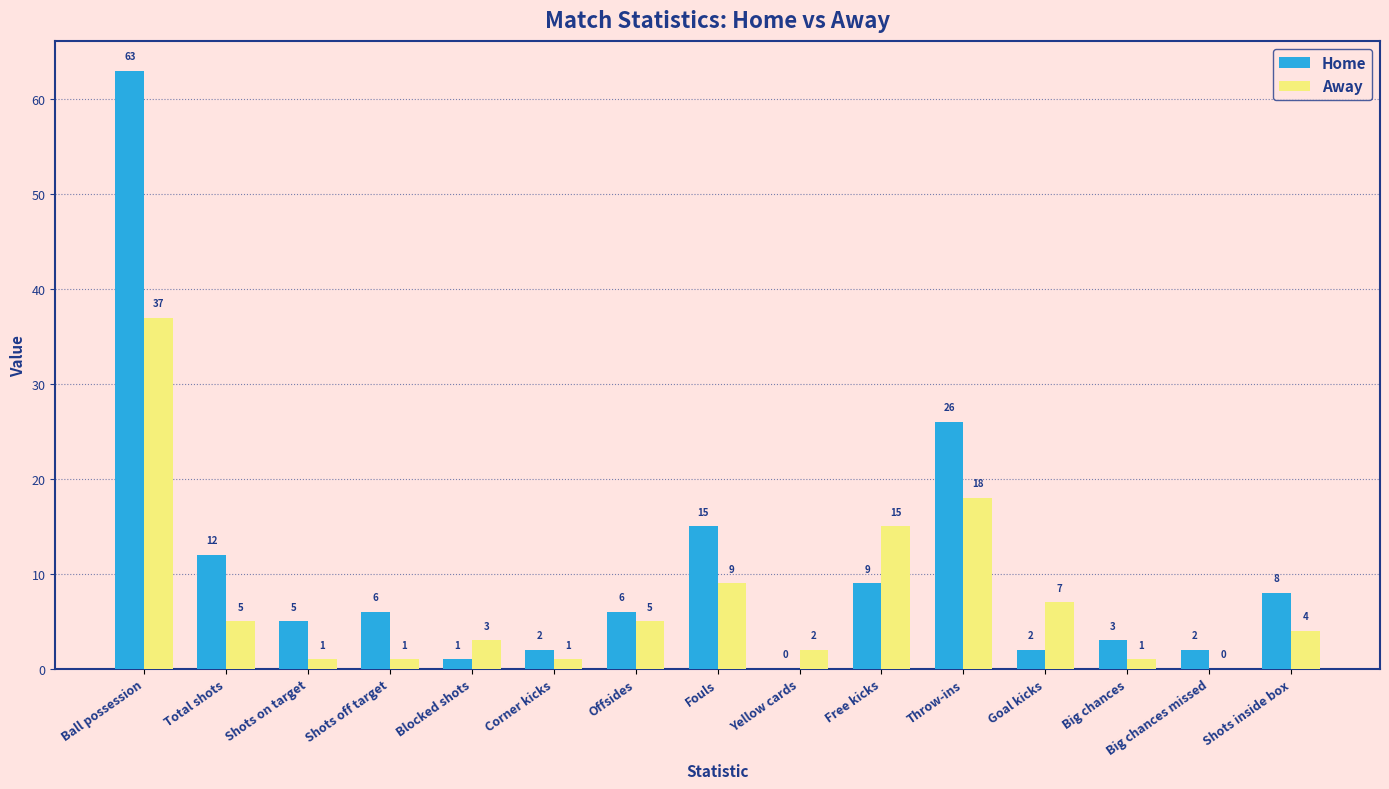

Which series has the widest spread of values?

Home